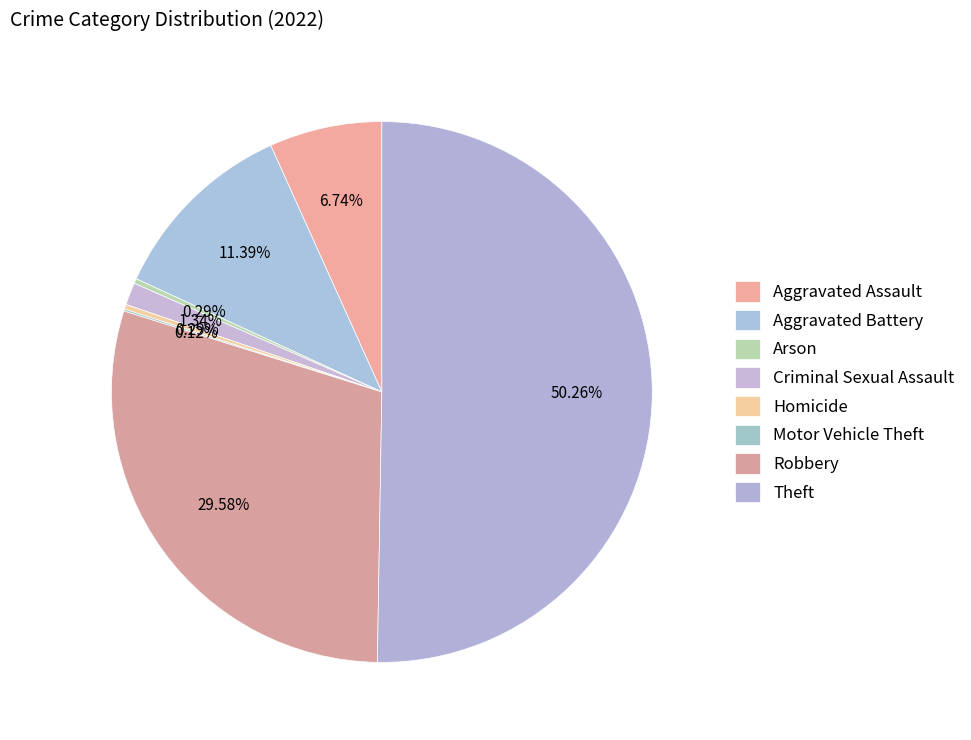

Is there a majority slice in this chart?

Yes